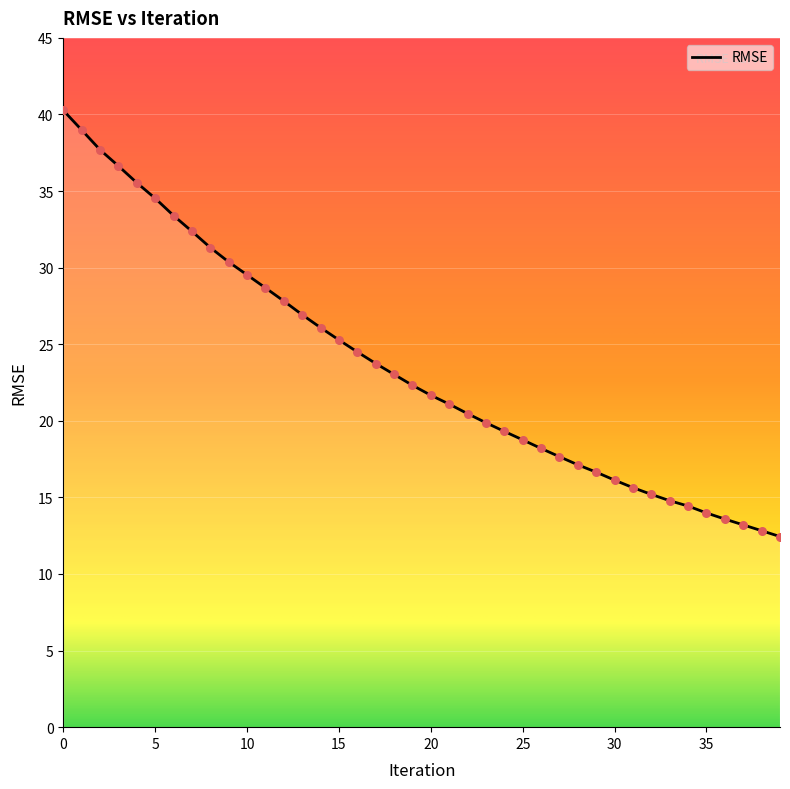

Between 16 and 31, which is larger?

16